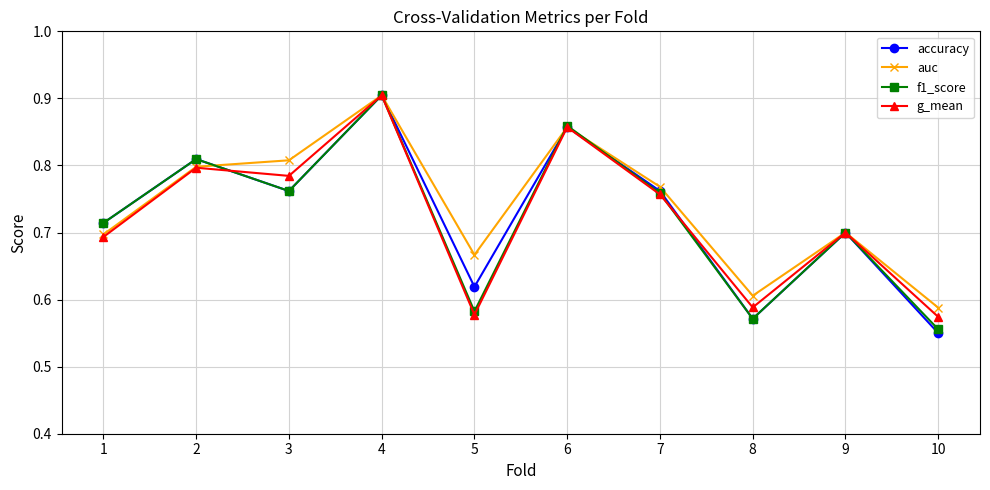

Which label corresponds to the largest value in the chart?

4